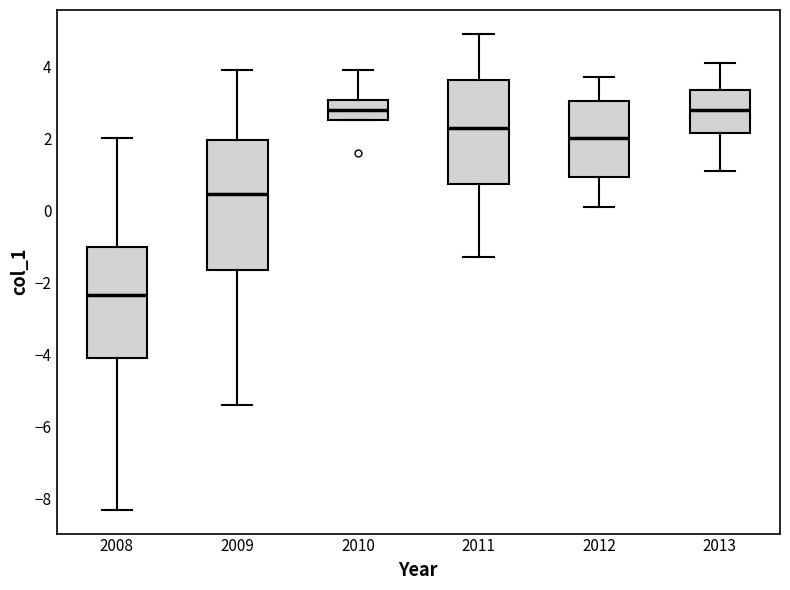

Reading left to right, read every box against the y-axis: the position of its median line, the range the box covers, and the ends of its whiskers. The values are not printed on the chart, so give them approximately, as read against the axis.

2008: median -2.4, box -4.0 to -1.0, whiskers -8.2 to 2.0
2009: median 0.4, box -1.6 to 2.0, whiskers -5.4 to 4.0
2010: median 2.8, box 2.6 to 3.0, whiskers 2.6 to 4.0
2011: median 2.4, box 0.8 to 3.6, whiskers -1.2 to 5.0
2012: median 2.0, box 1.0 to 3.0, whiskers 0.2 to 3.8
2013: median 2.8, box 2.2 to 3.4, whiskers 1.2 to 4.2